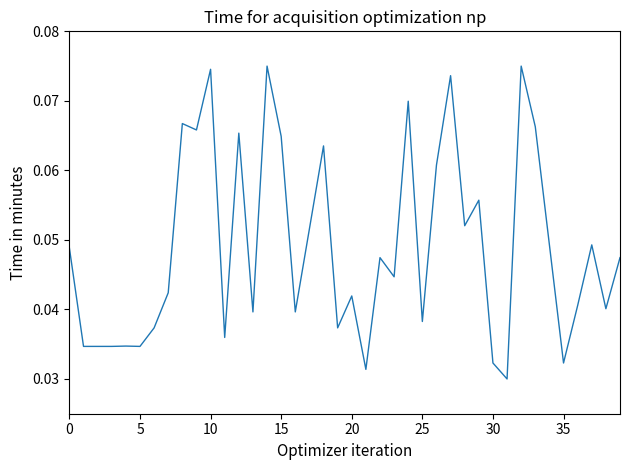

What is the label of the 14th point from the left?

13